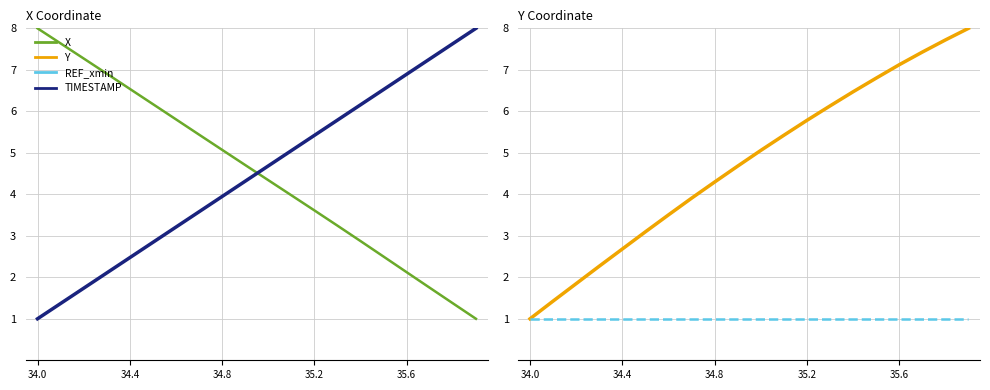

Does the chart display data point markers on the line(s)?

No